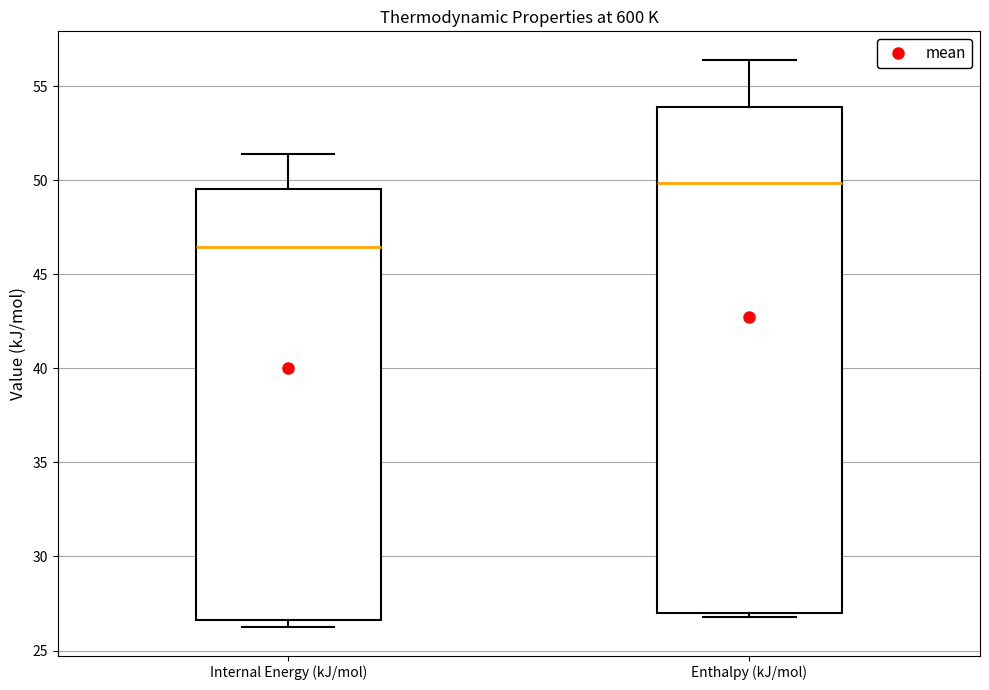

Comparing the boxes themselves (not the whiskers), which one is the tallest?

Enthalpy (kJ/mol)